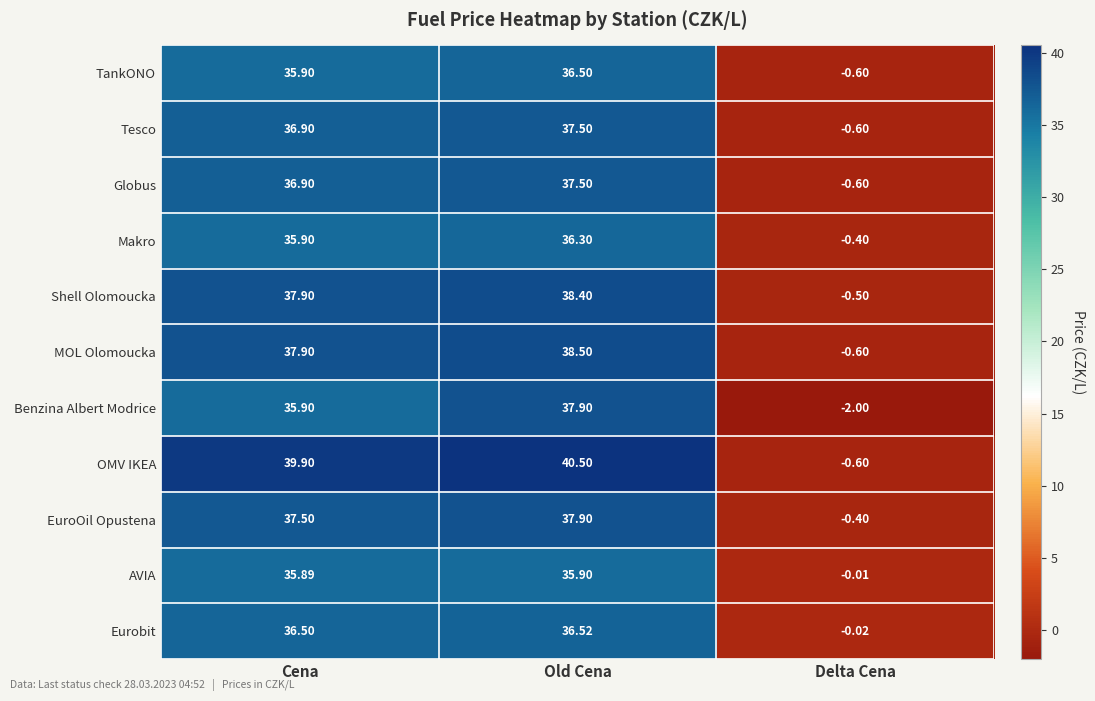

Between Cena and Old Cena, which series saw the biggest shift?

Benzina Albert Modrice